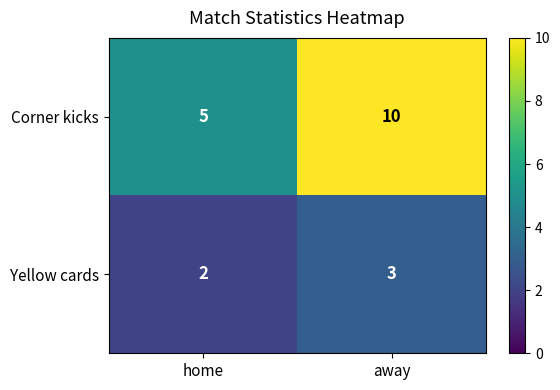

Is it true that Yellow cards equals 3 at home?

False